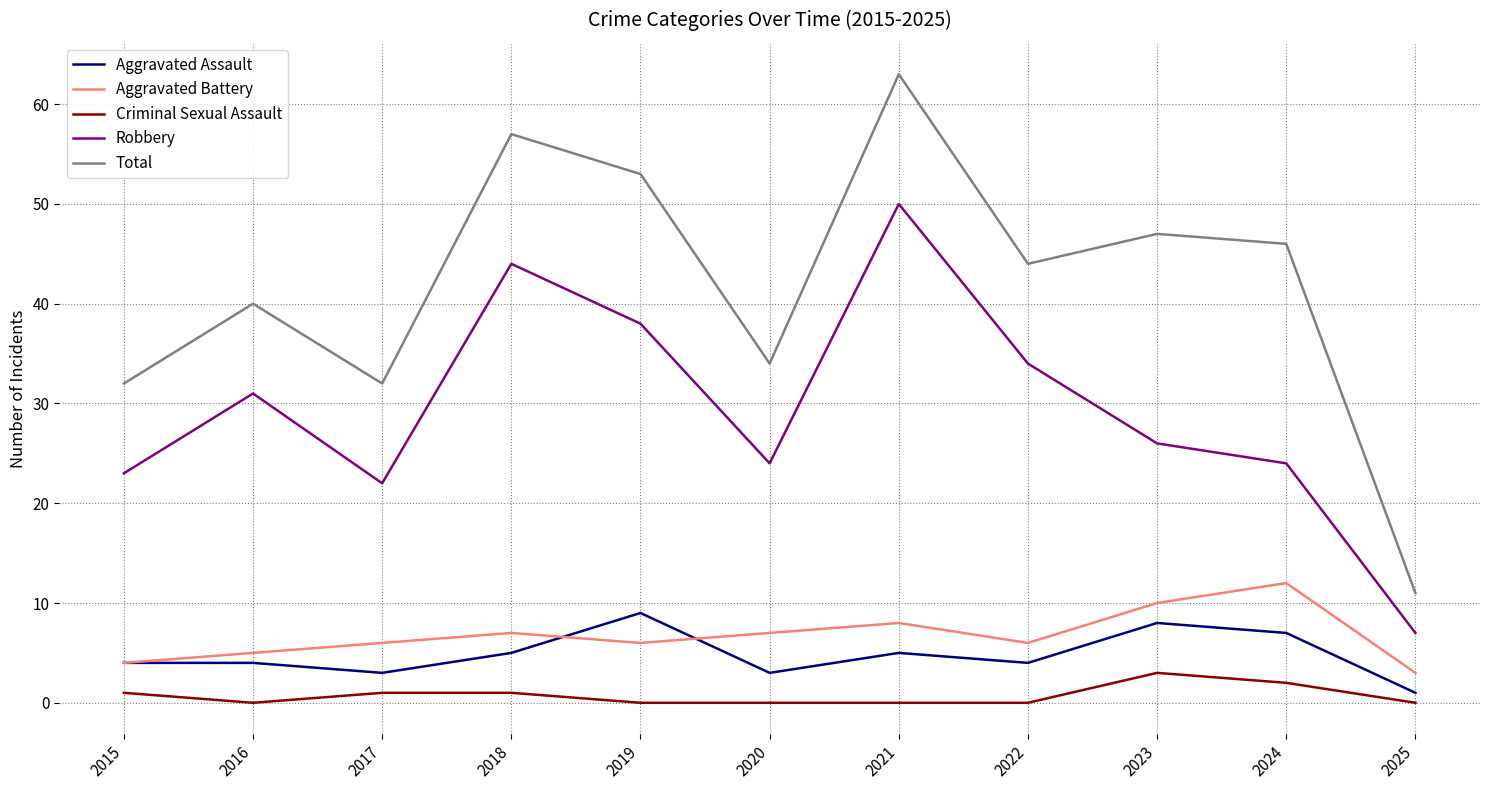

Reading left to right, list all the values displayed in this chart.

Aggravated Assault: 2015=4	2016=4	2017=3	2018=5	2019=9	2020=3	2021=5	2022=4	2023=8	2024=7	2025=1
Aggravated Battery: 2015=4	2016=5	2017=6	2018=7	2019=6	2020=7	2021=8	2022=6	2023=10	2024=12	2025=3
Criminal Sexual Assault: 2015=1	2016=0	2017=1	2018=1	2019=0	2020=0	2021=0	2022=0	2023=3	2024=2	2025=0
Robbery: 2015=23	2016=31	2017=22	2018=44	2019=38	2020=24	2021=50	2022=34	2023=26	2024=24	2025=7
Total: 2015=32	2016=40	2017=32	2018=57	2019=53	2020=34	2021=63	2022=44	2023=47	2024=46	2025=11